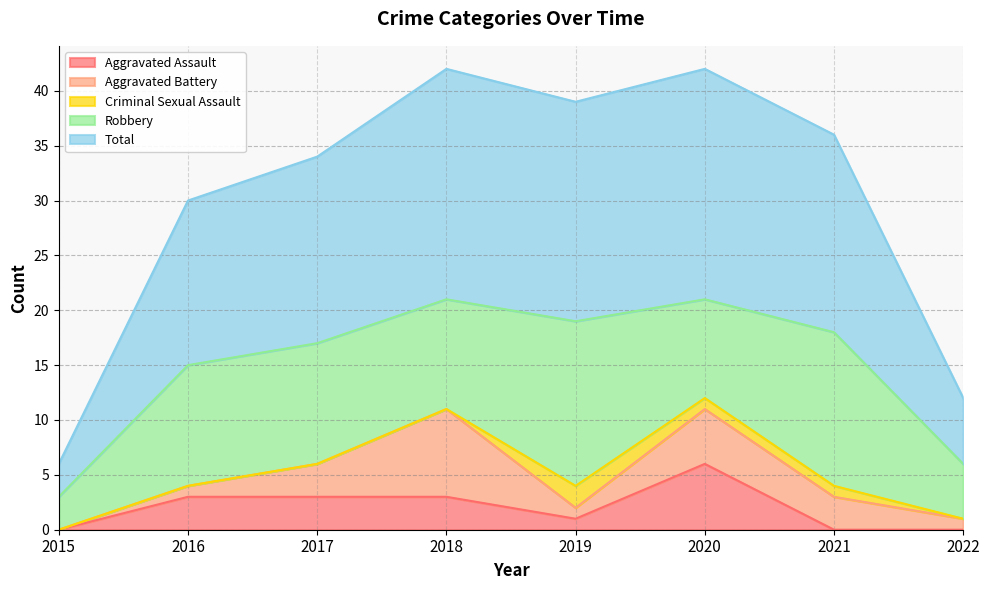

The Criminal Sexual Assault series shows 1 at 2020. True or false?

True